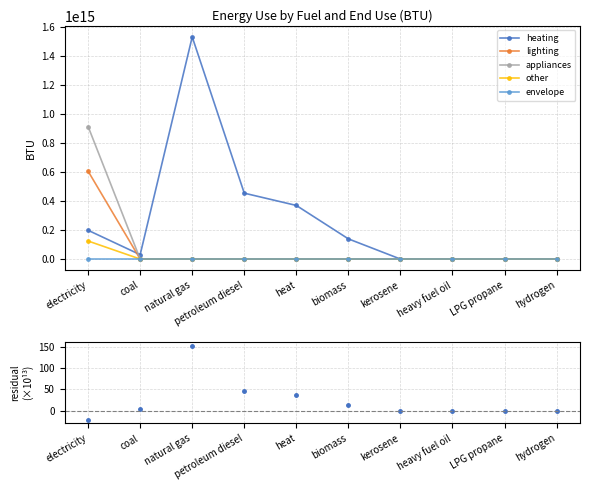

Rank the series at natural gas from highest to lowest value.

heating, residual, lighting, appliances, other, envelope